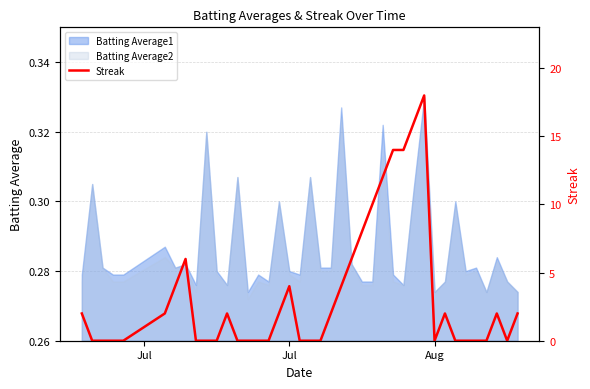

Does the chart have visible grid lines?

Yes